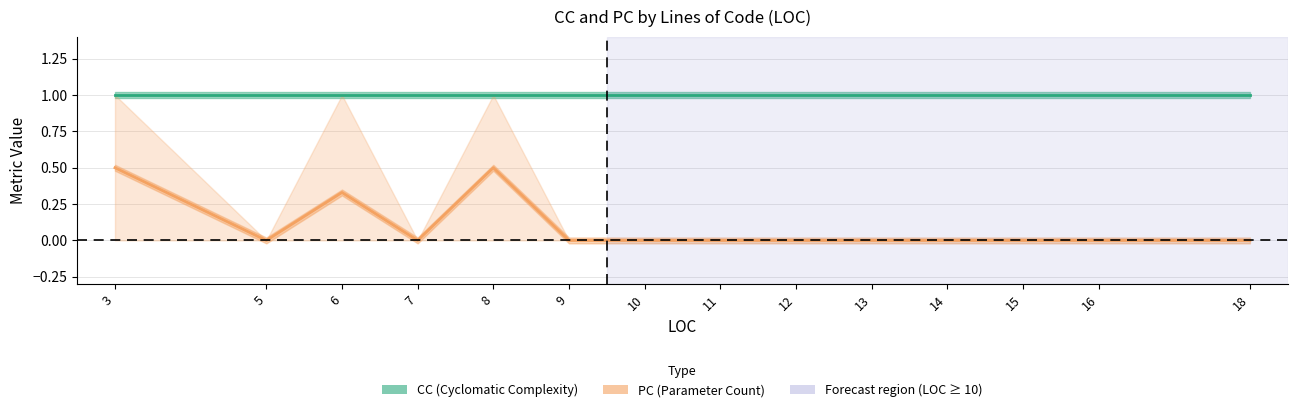

True or false: CC (Cyclomatic Complexity) and PC (Parameter Count) intersect in this chart.

False